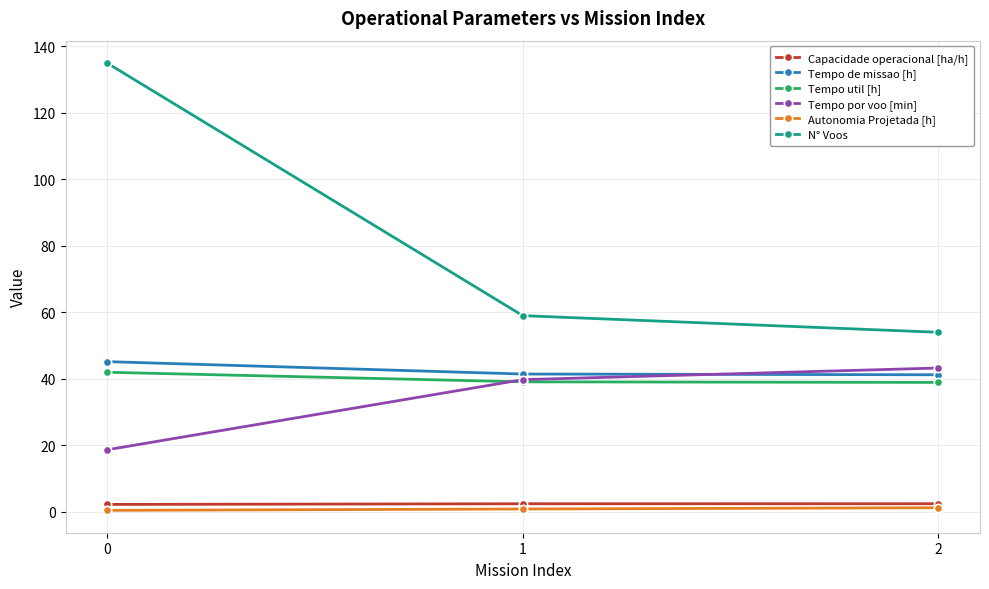

The value of N° Voos at 2 is 78.3. True or false?

False